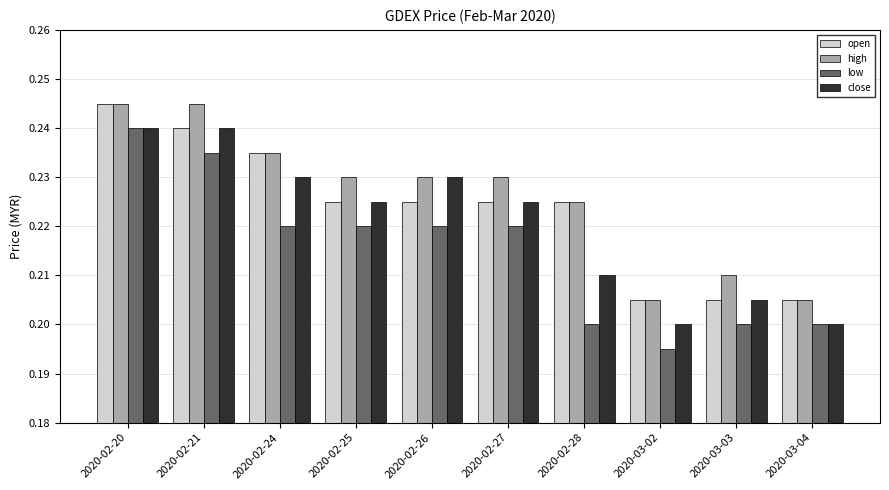

The value of close at 2020-02-28 is 0.3. True or false?

False